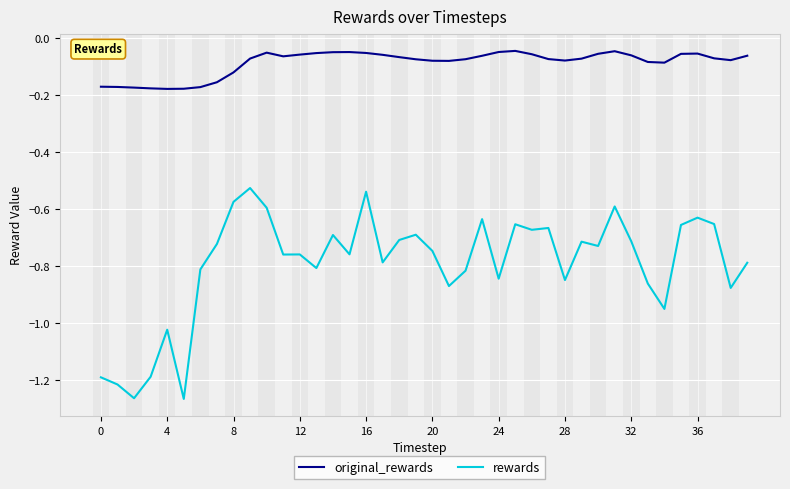

Which series has the largest total across all categories?

original_rewards